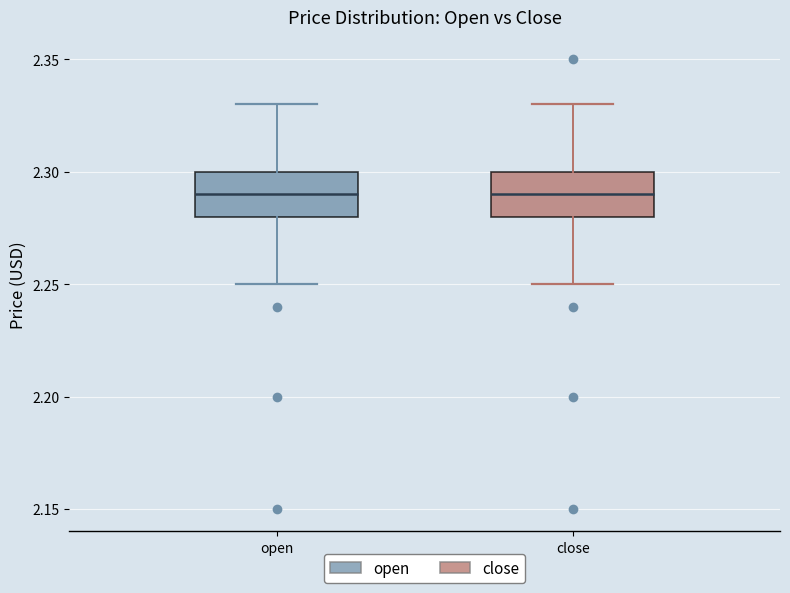

Reading left to right, transcribe this box plot: for each box, give where its median line is, the range the box spans, and where its two whiskers end, as read against the y-axis. The values are not printed on the chart, so give them approximately, as read against the axis.

open: median 2.29, box 2.28 to 2.30, whiskers 2.25 to 2.33
close: median 2.29, box 2.28 to 2.30, whiskers 2.25 to 2.33